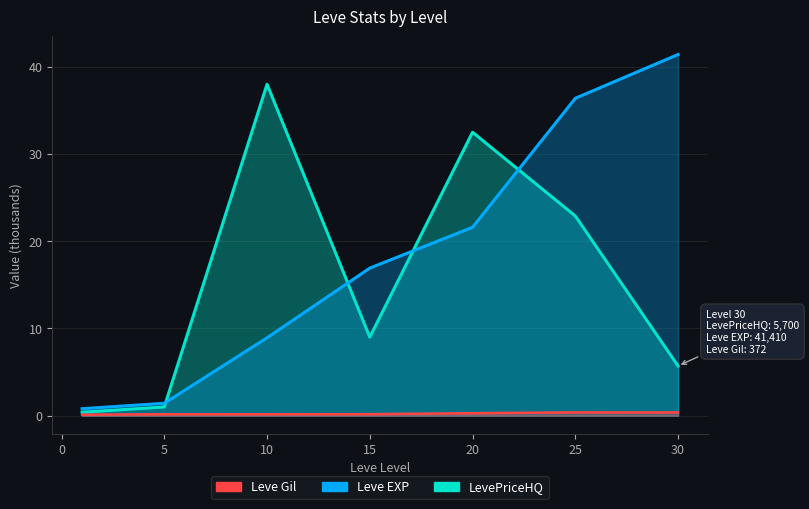

True or false: LevePriceHQ and Leve Gil cross at least once.

False